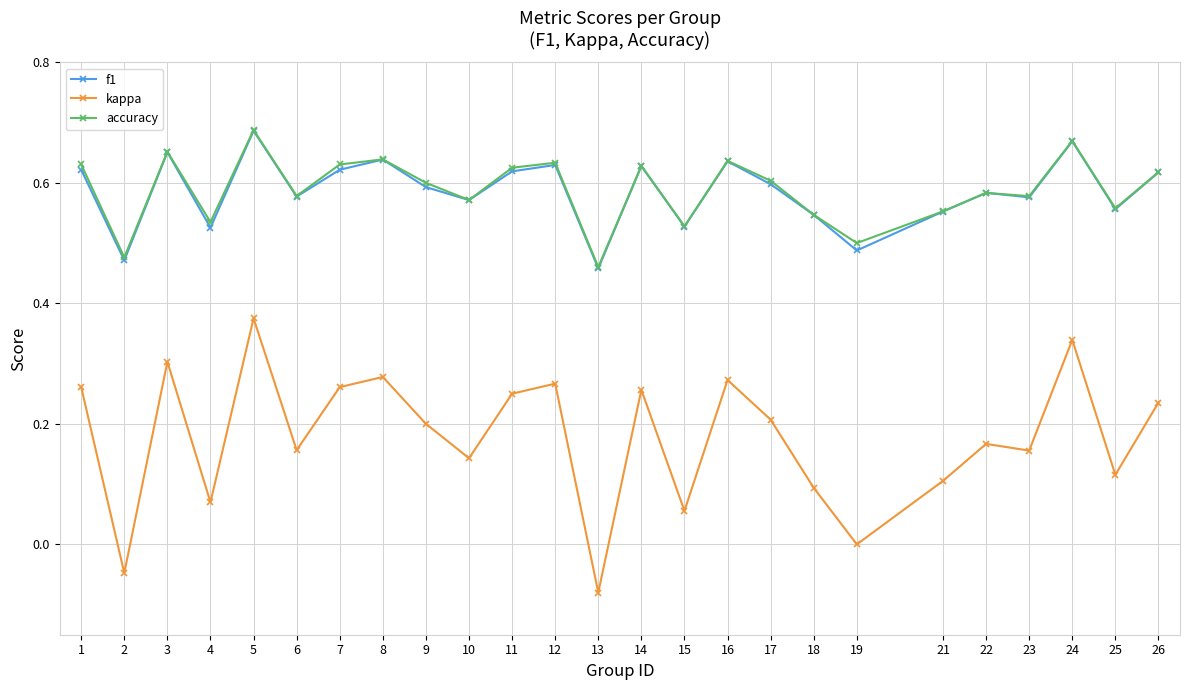

What is the total value across all series at 9?

1.4